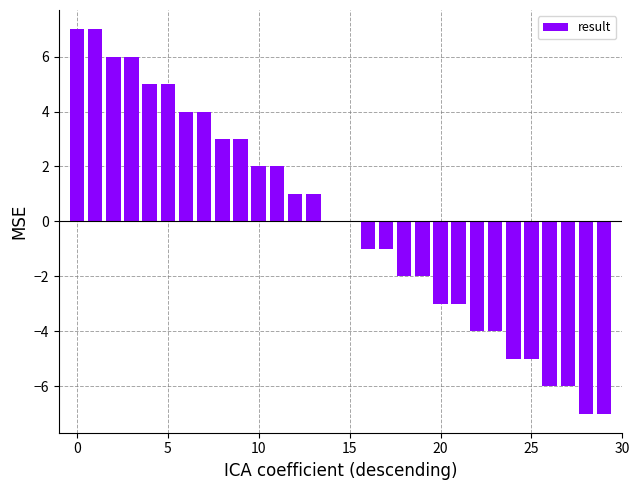

What is the maximum value shown in the chart?

7